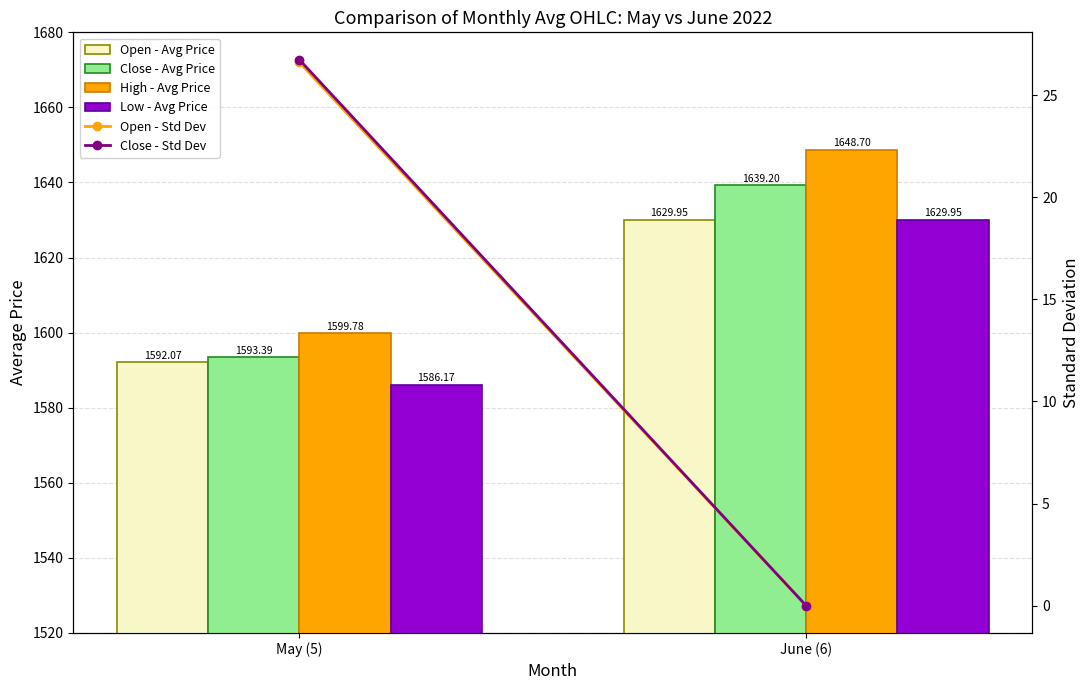

Is the value of Open - Std Dev at May (5) greater than the value of Open - Avg Price at June (6)?

No